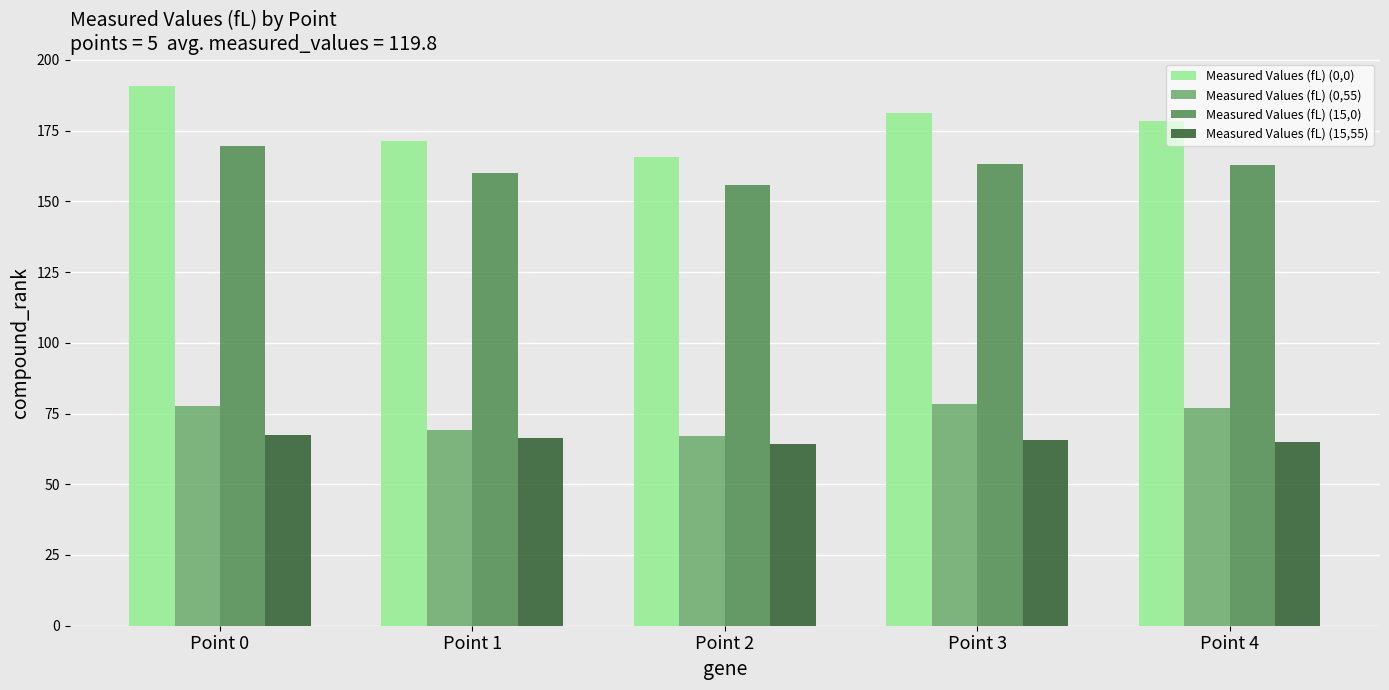

How many data points does each series have?

5